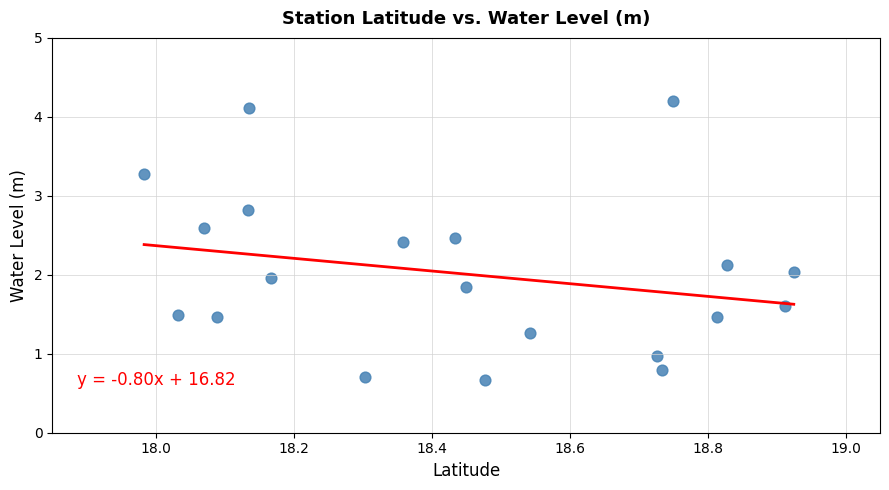

What is the range of X values (max minus min)?

0.9